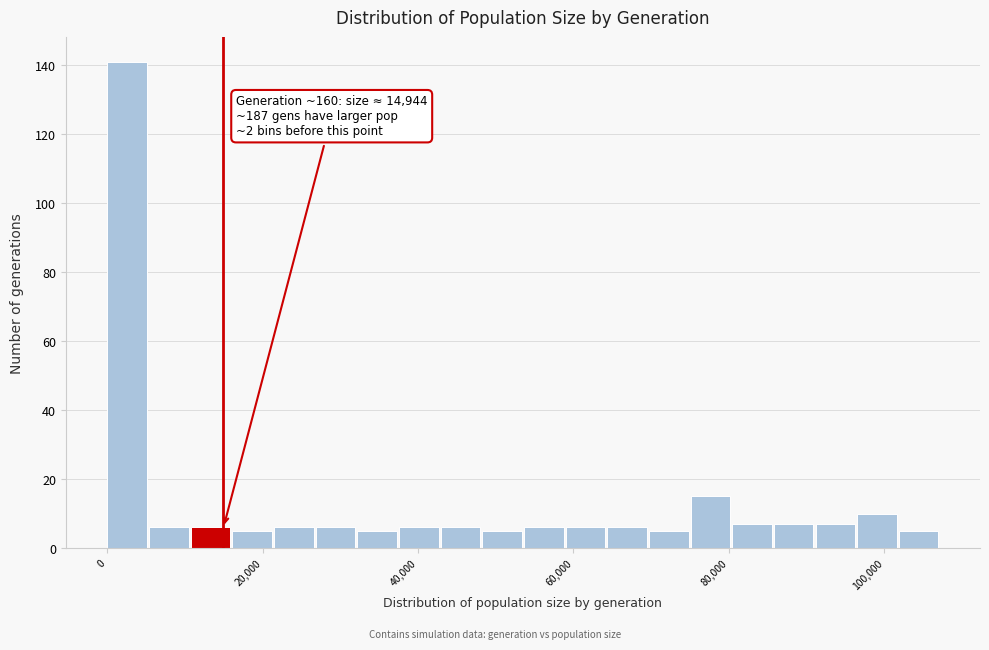

Read against the x-axis, roughly where is the centre of the tallest bar?

2000